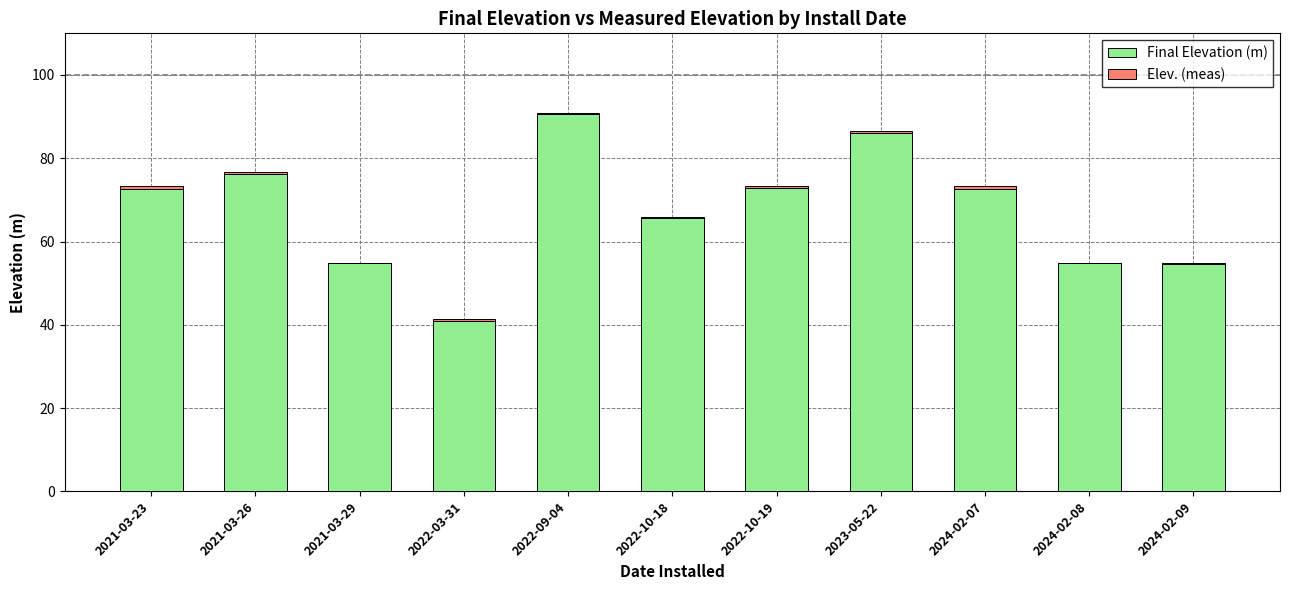

True or false: Final Elevation (m) has a value of 54.6 at 2024-02-09.

True